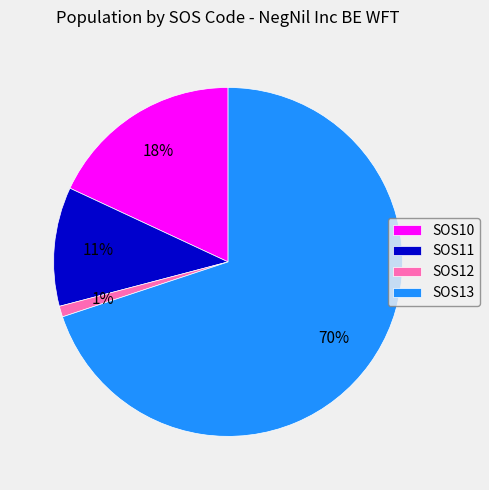

Is SOS11 the majority of the pie?

No